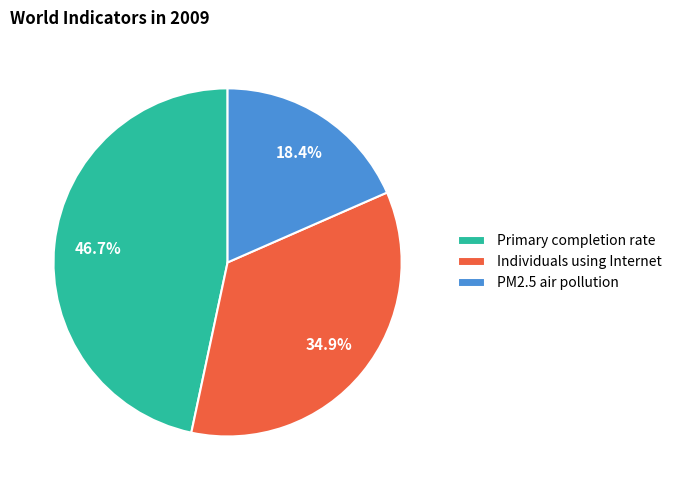

Which slice is the smallest?

PM2.5 air pollution